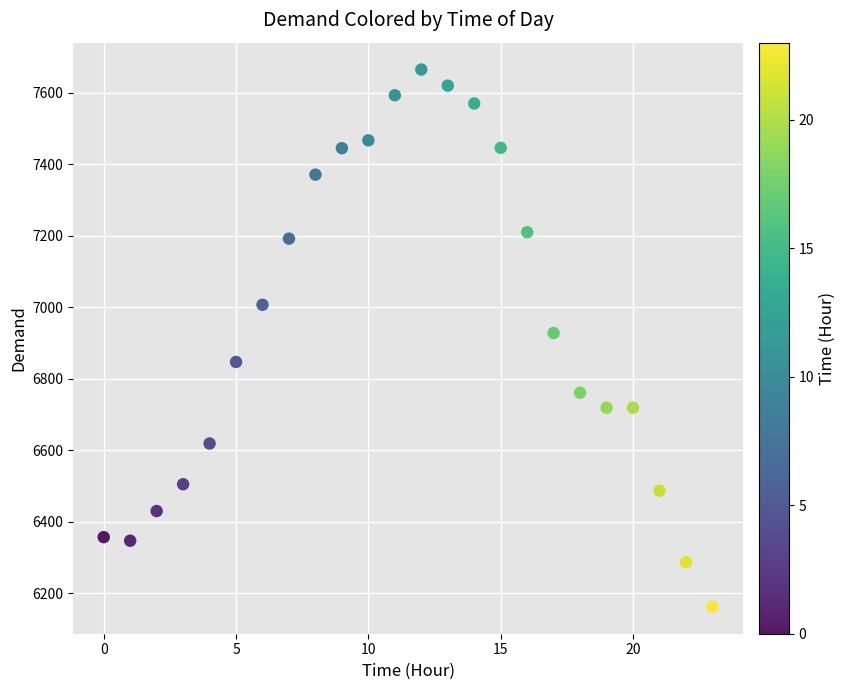

What is the range of Y values (max minus min)?

1503